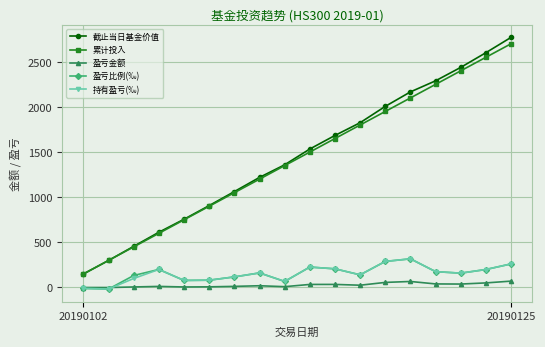

What is the greatest value displayed?

2770.6